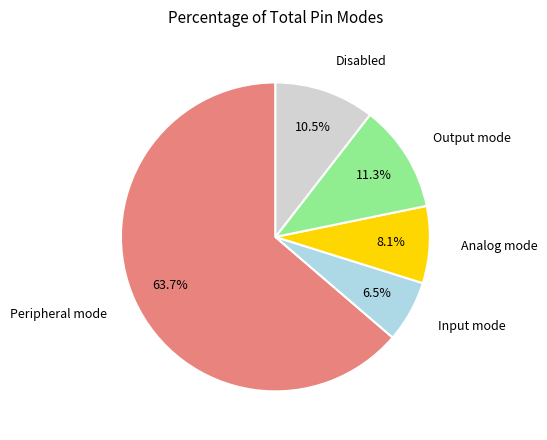

Is there any slice that represents more than half of the pie?

Yes